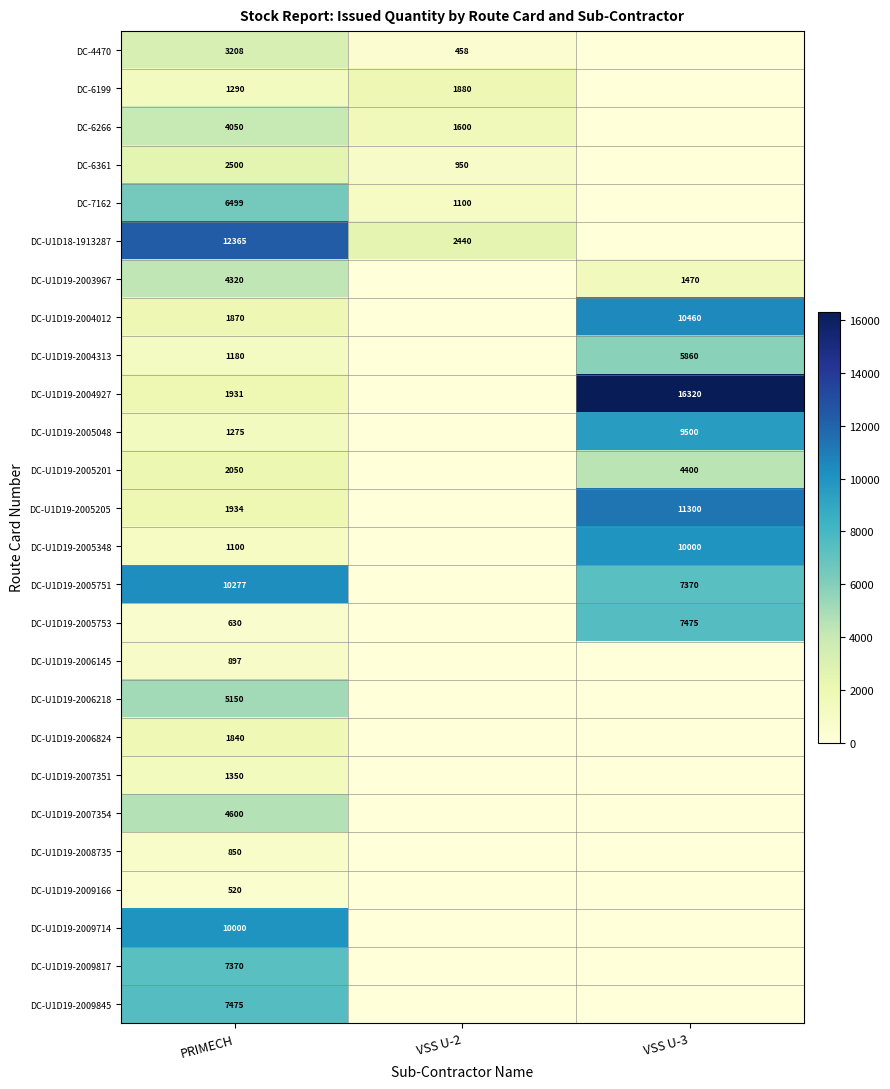

The DC-4470 series shows 5044 at PRIMECH. True or false?

False